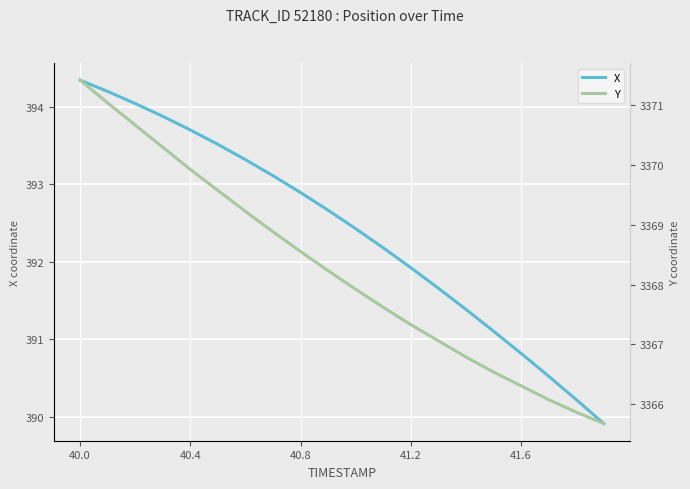

The X series shows 131.5 at 41.2. True or false?

False